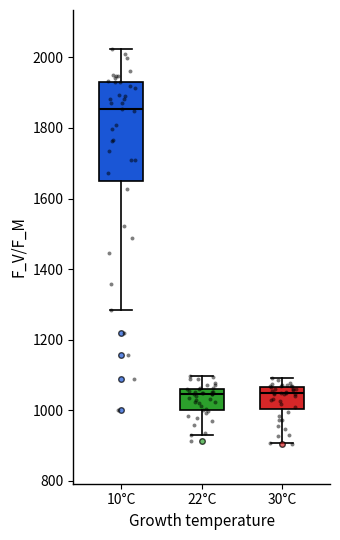

Comparing the boxes themselves (not the whiskers), which one is the tallest?

10°C